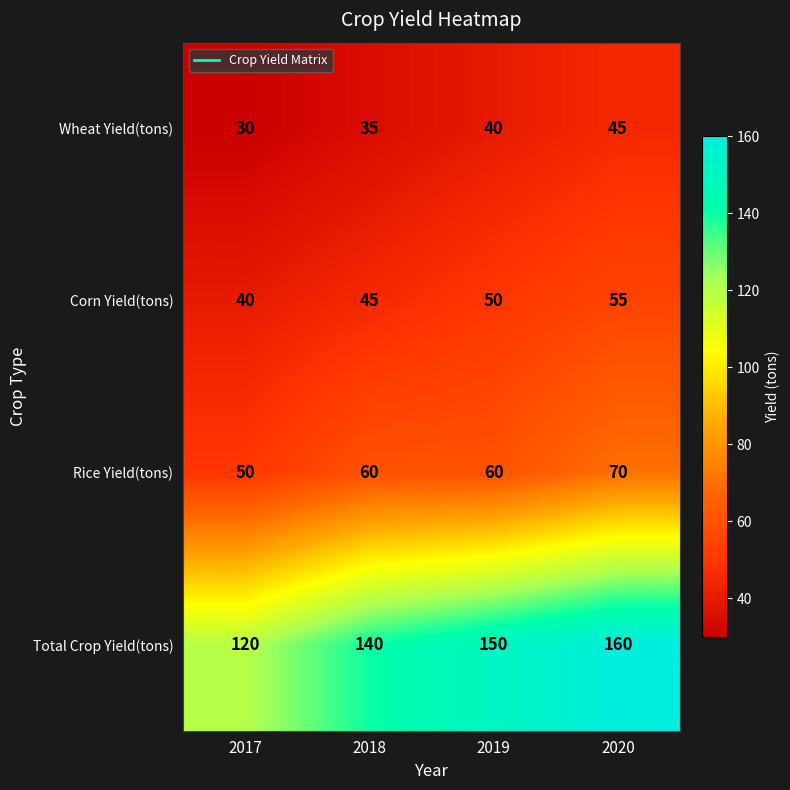

Reading left to right, extract all data points from this chart.

Wheat Yield(tons): 2017=30	2018=35	2019=40	2020=45
Corn Yield(tons): 2017=40	2018=45	2019=50	2020=55
Rice Yield(tons): 2017=50	2018=60	2019=60	2020=70
Total Crop Yield(tons): 2017=120	2018=140	2019=150	2020=160